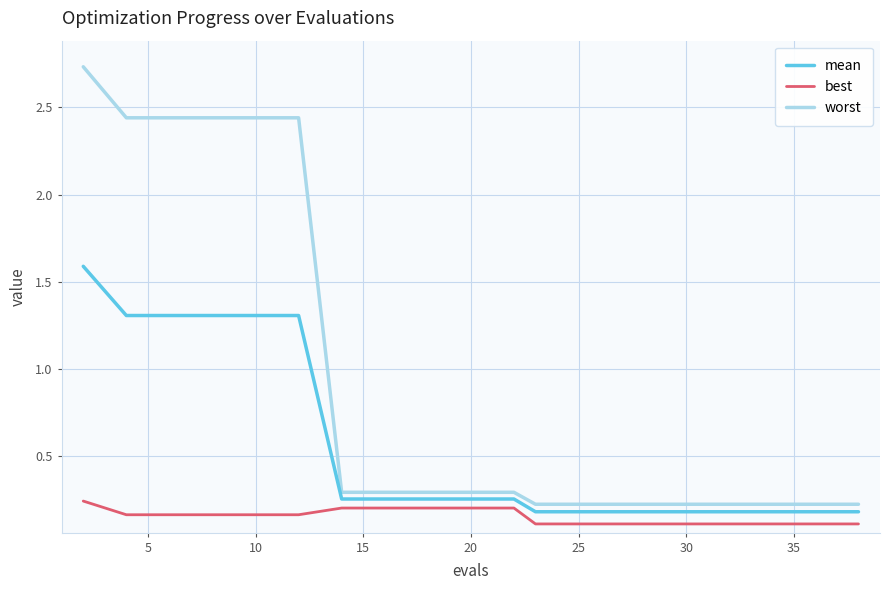

Is this an area chart (filled region under the line)?

No